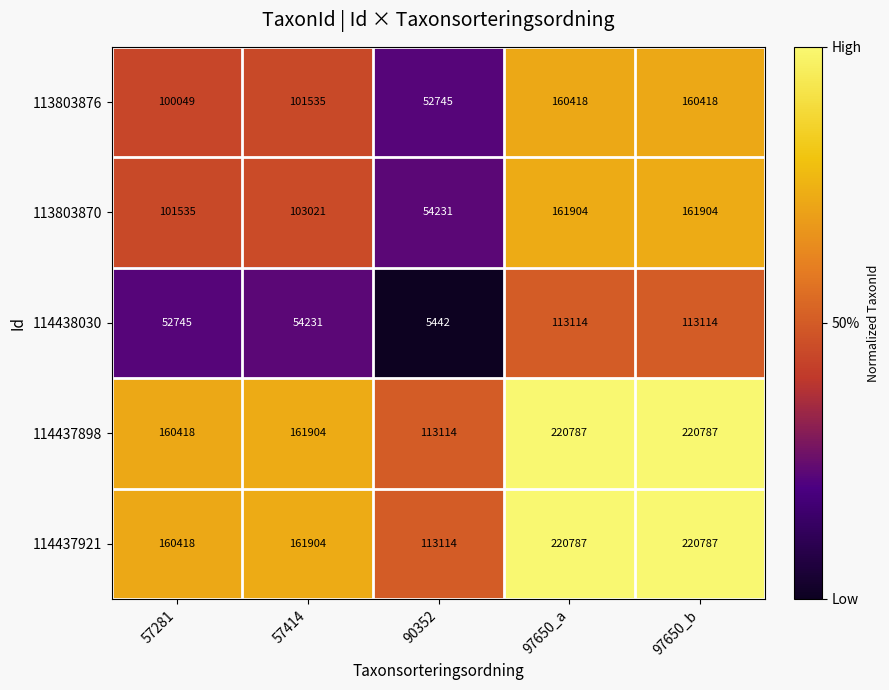

How many values in the 114438030 series are below 54231?

2